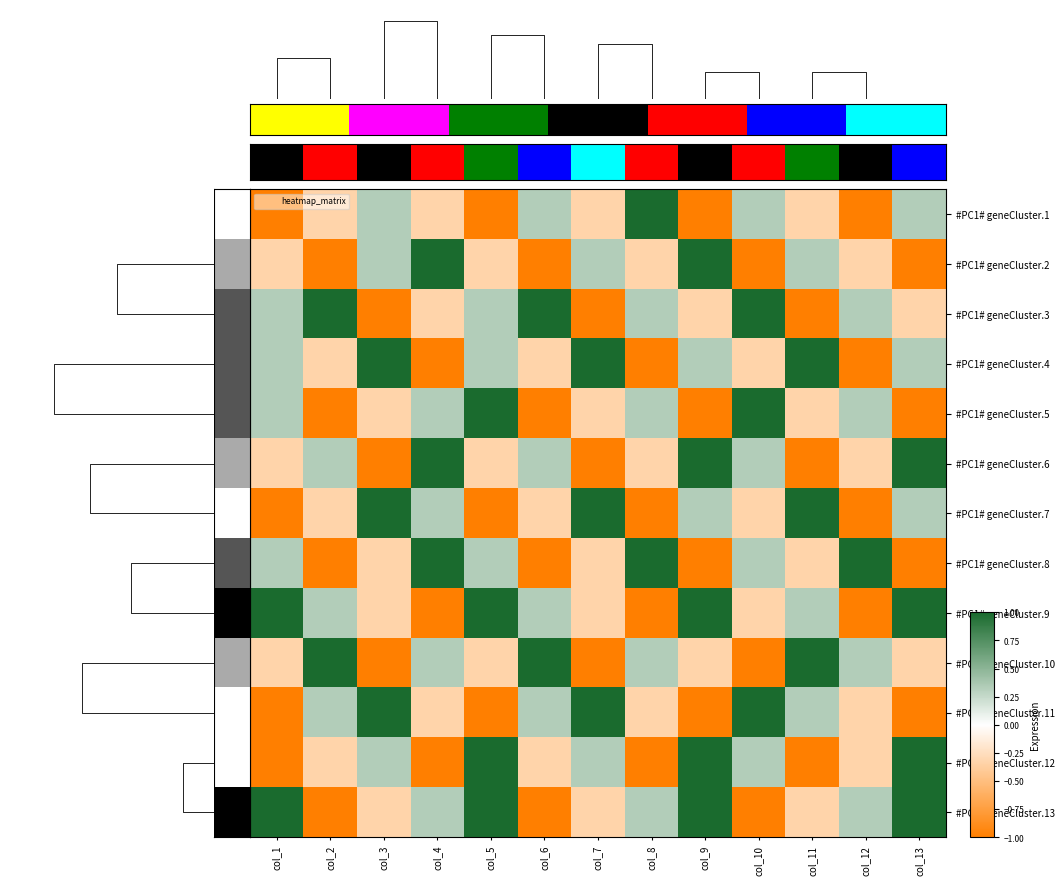

Rank the series at col_2 from highest to lowest value.

Row3, Row10, Row6, Row9, Row11, Row1, Row4, Row7, Row12, Row2, Row5, Row8, Row13